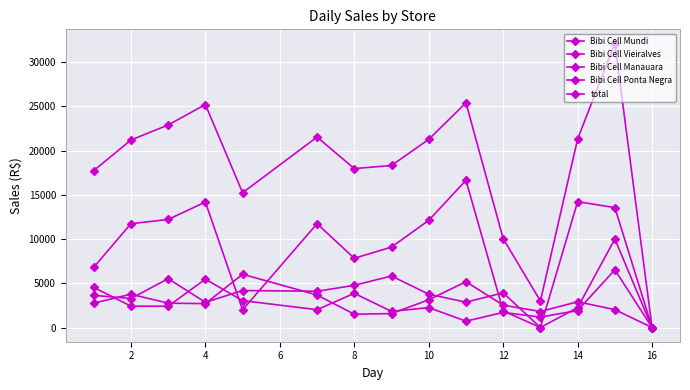

How many lines are shown in the chart?

5